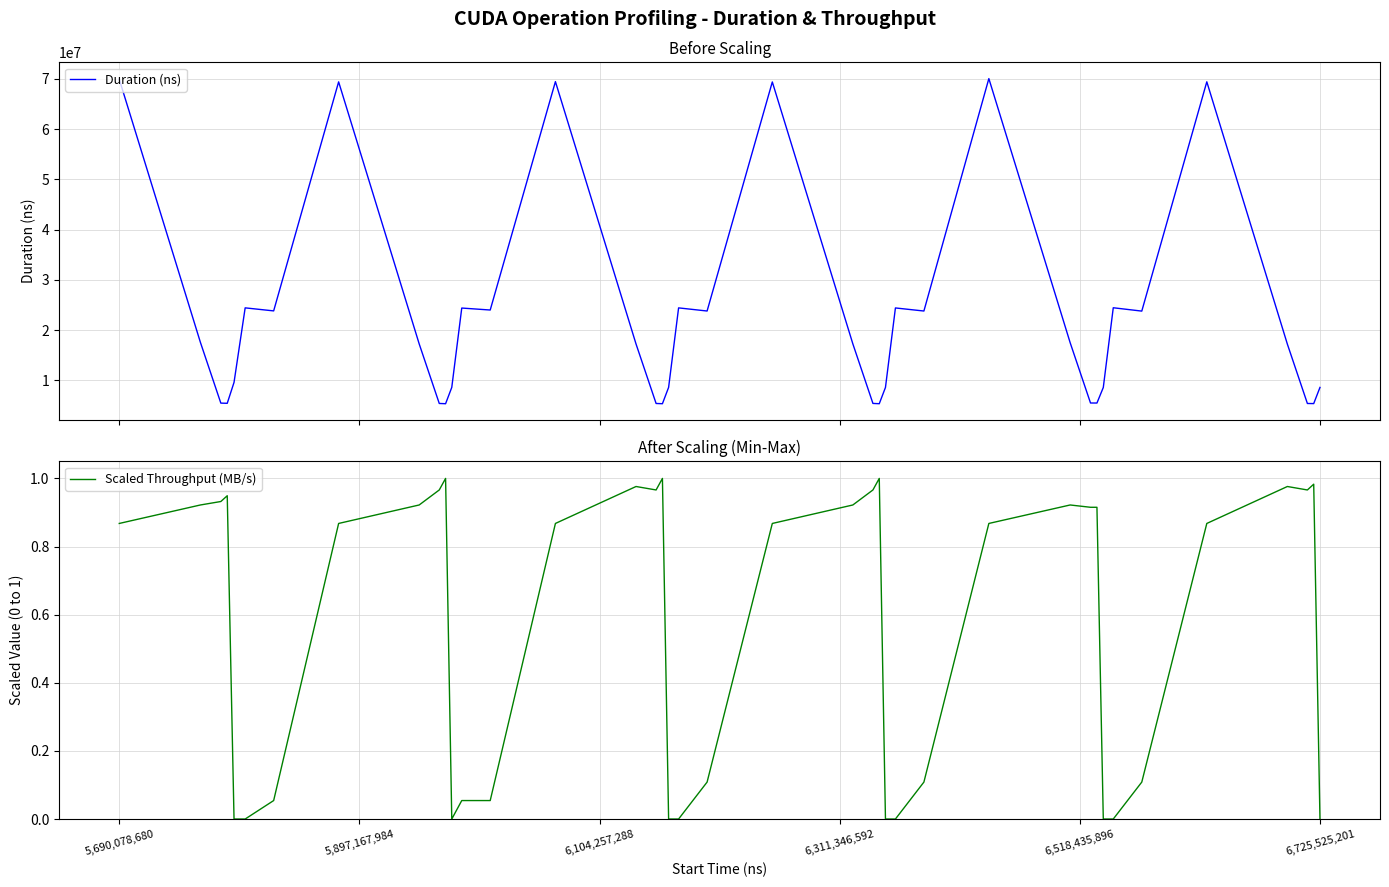

Is it true that Scaled Throughput (MB/s) equals 0.0 at 6,725,525,201?

True